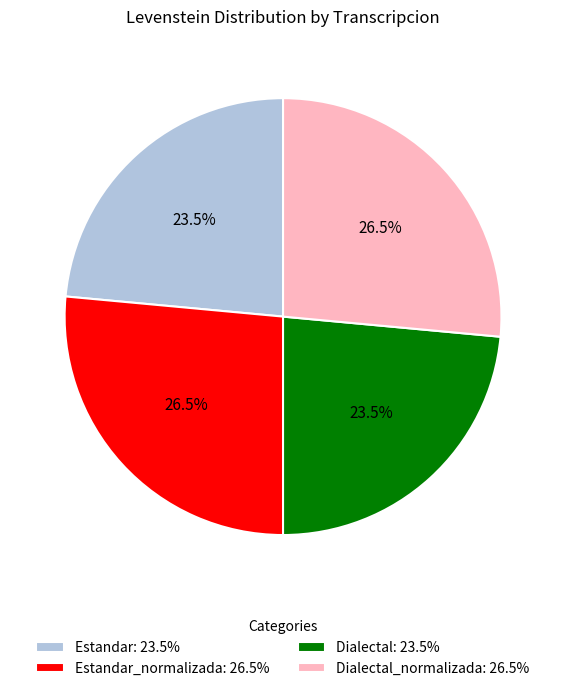

How many segments does this pie chart have?

4